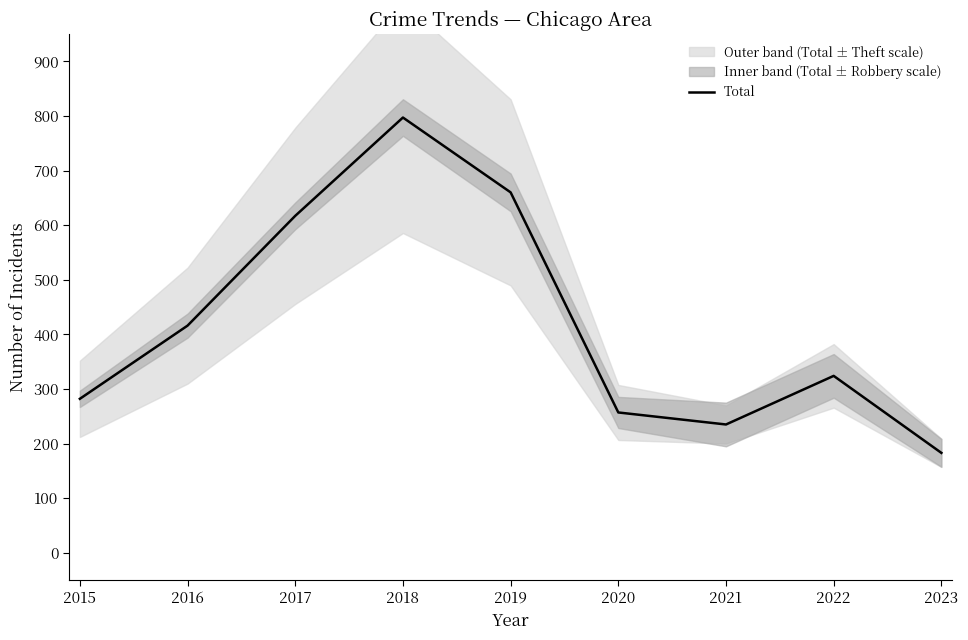

Reading left to right, extract all data points from this chart.

2015=282	2016=416	2017=617	2018=797	2019=660	2020=257	2021=235	2022=324	2023=183